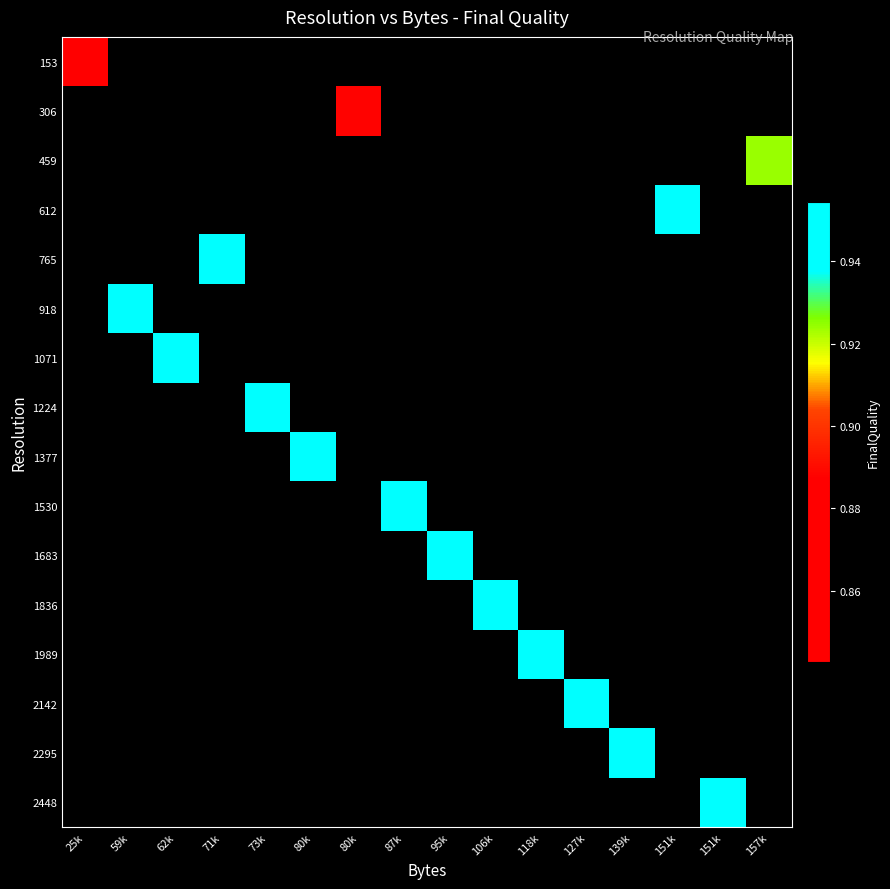

List the labels in order of 2142 value, smallest first.

25k, 59k, 62k, 71k, 73k, 80k, 80k, 87k, 95k, 106k, 118k, 127k, 139k, 151k, 151k, 157k